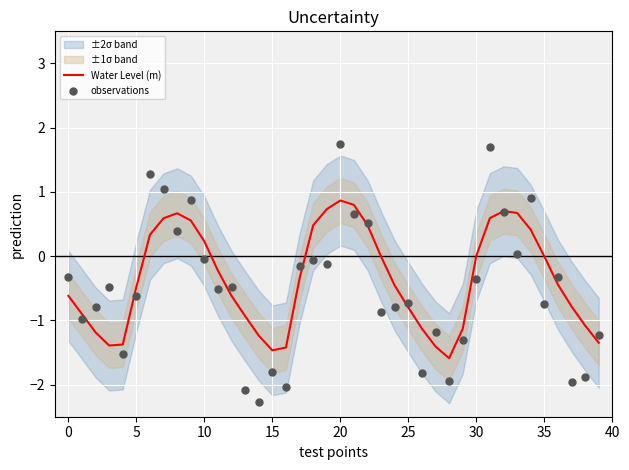

What is the maximum value for Water Level (m)?

0.9